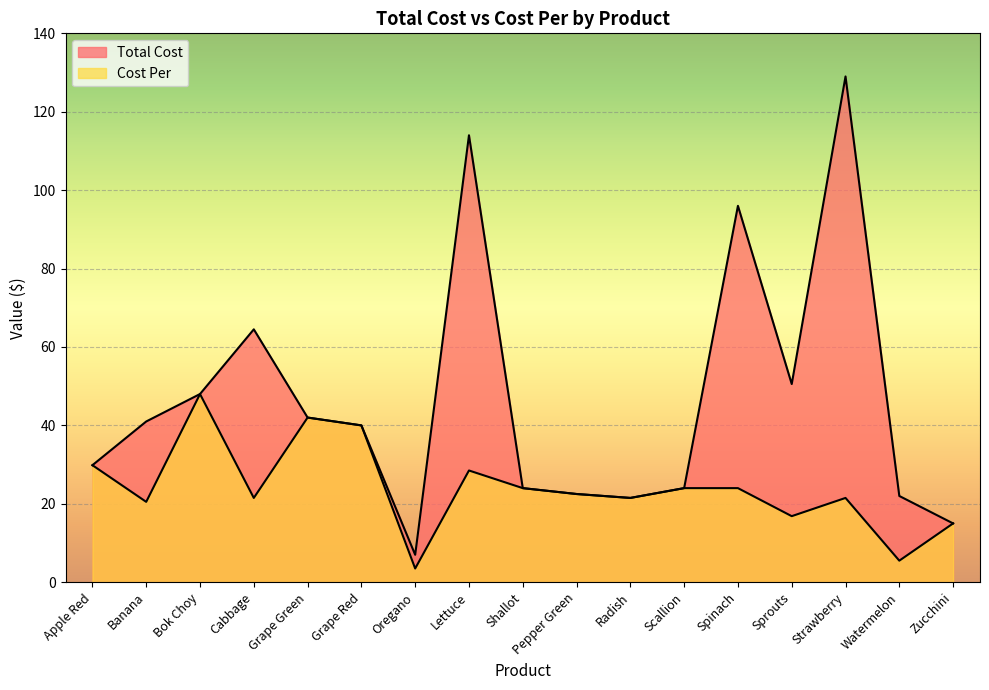

What is the average value of the Cost Per series?

24.0